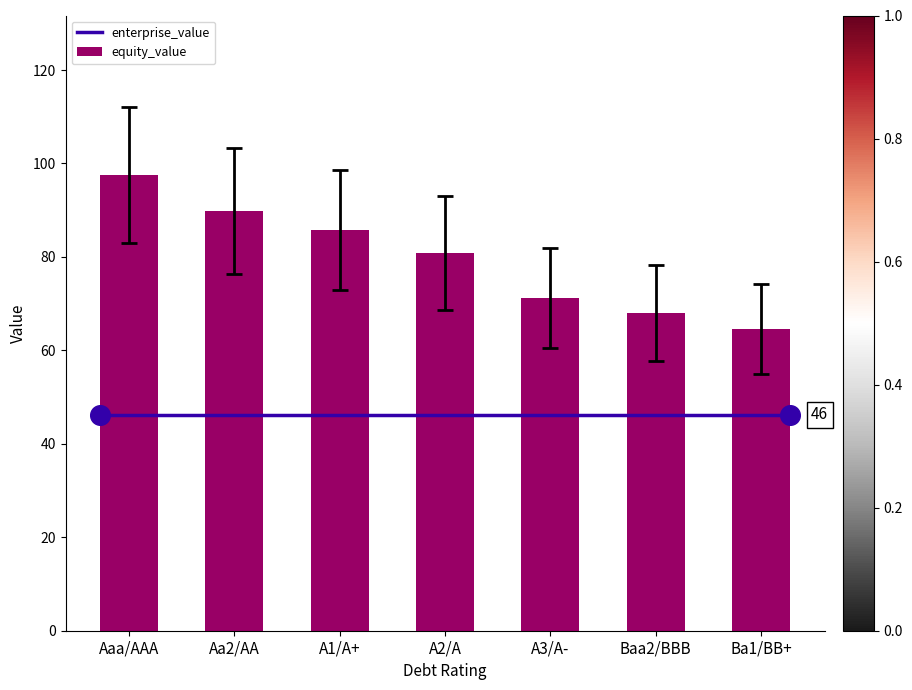

Which series has the largest total across all categories?

debt_capital